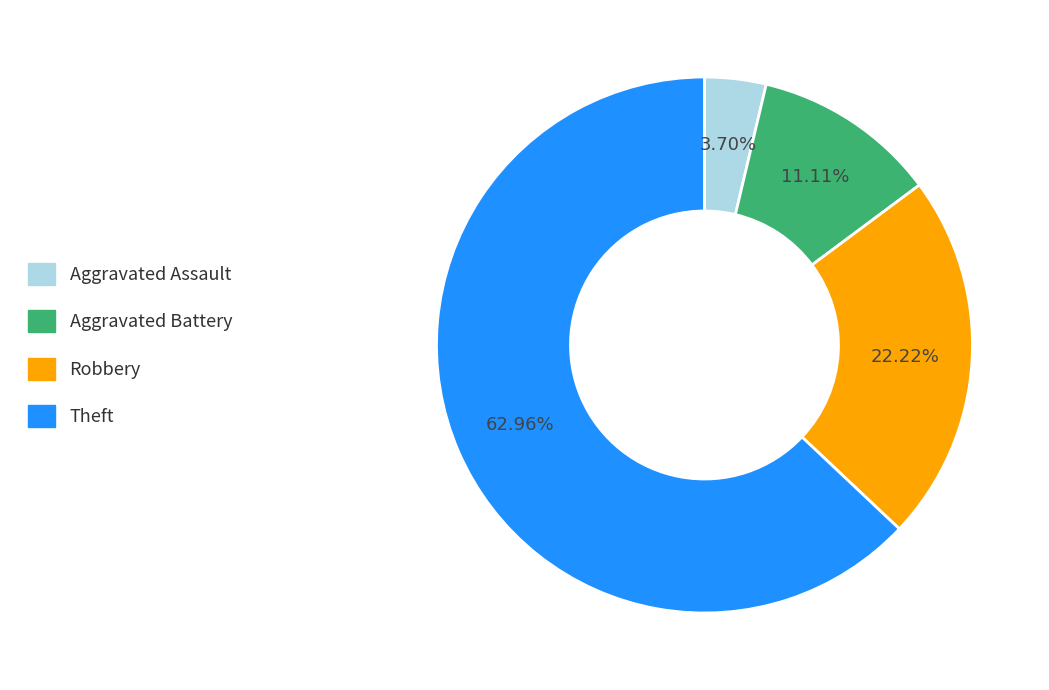

Rank the categories by value from highest to lowest.

Theft, Robbery, Aggravated Battery, Aggravated Assault